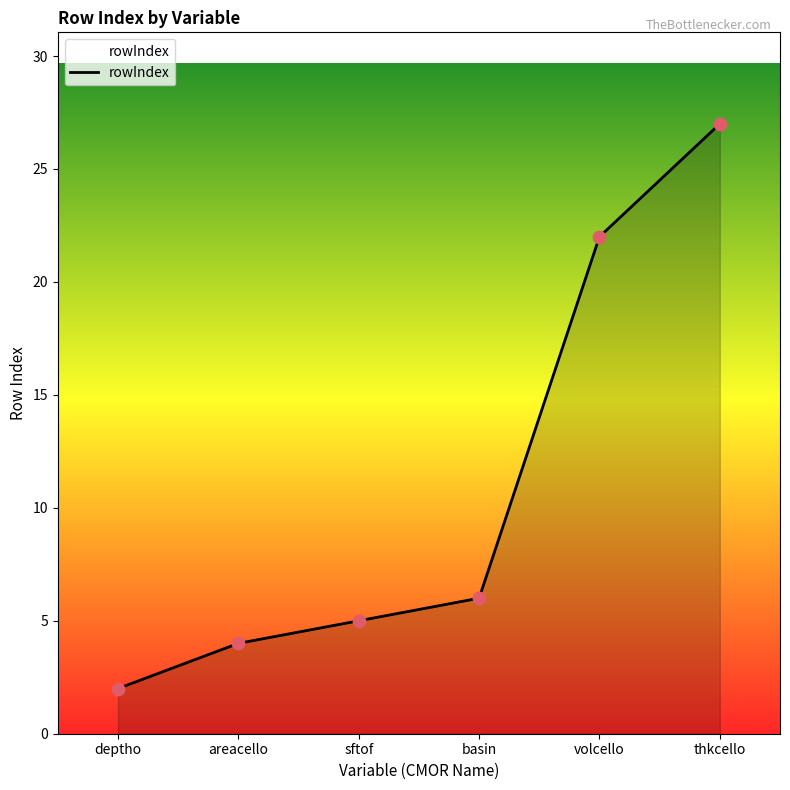

Which has a higher value, areacello or basin?

basin